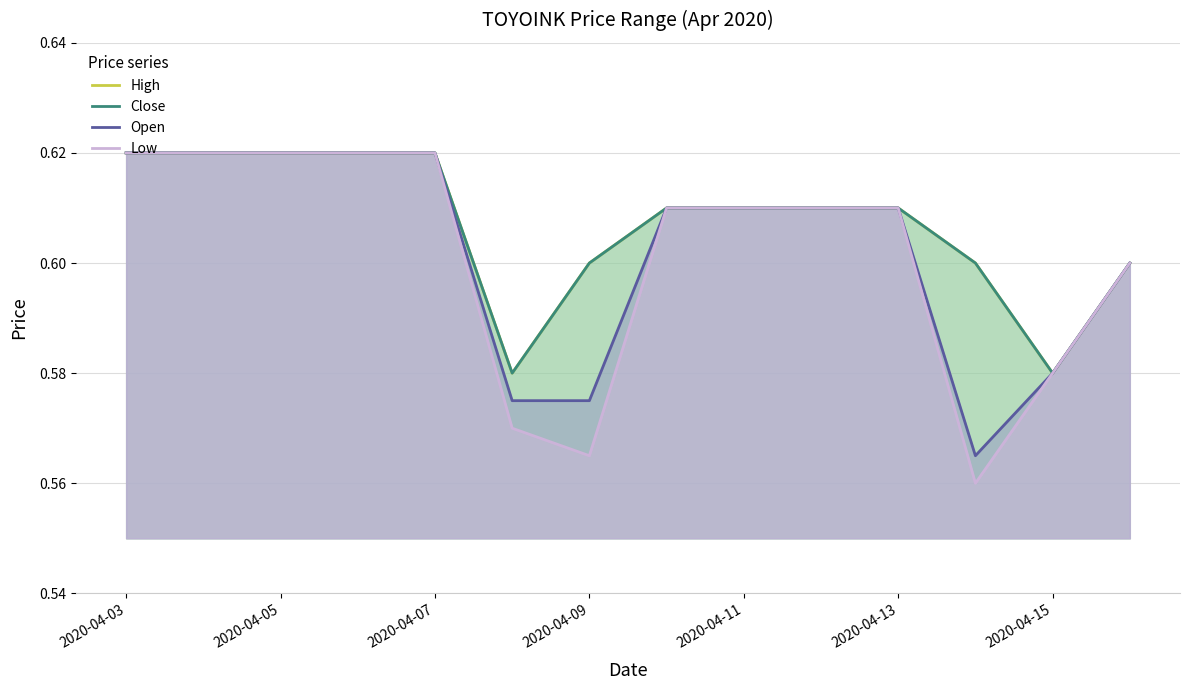

What position from the left is 2020-04-13?

6